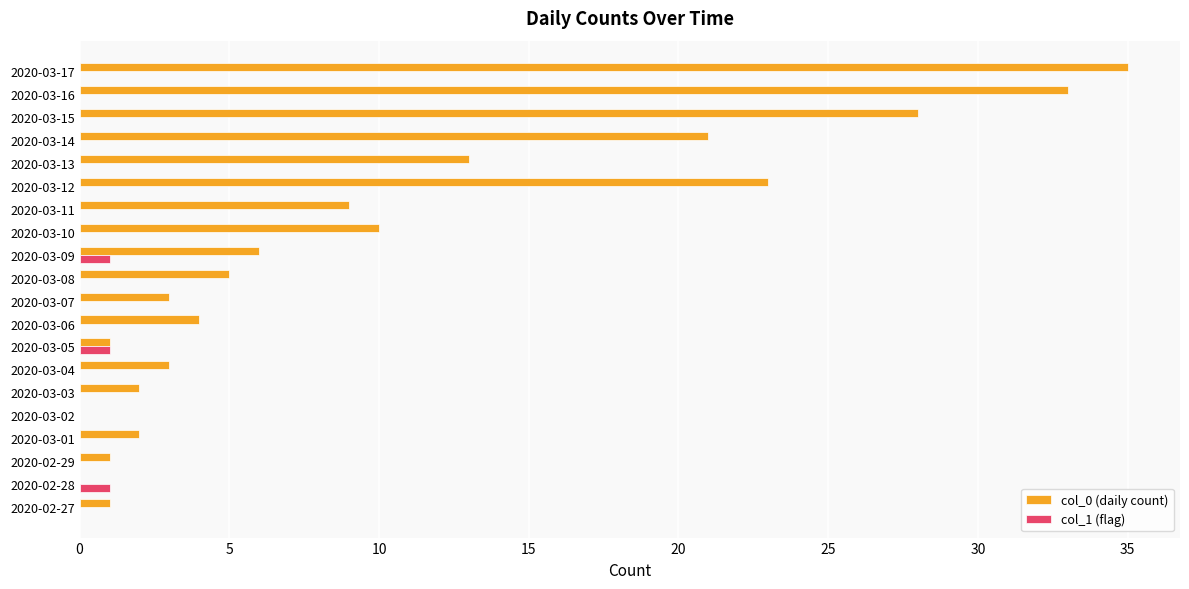

At which category is the sum across all series the highest?

2020-03-17